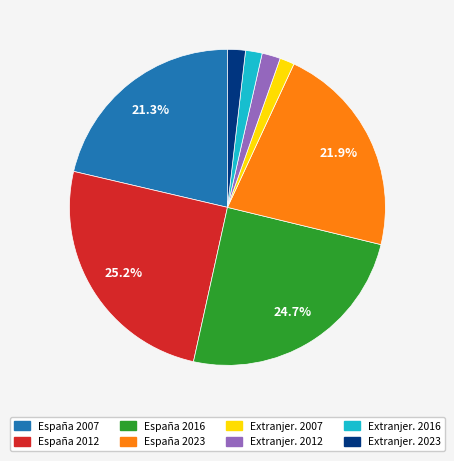

Count the number of slices in the pie.

8